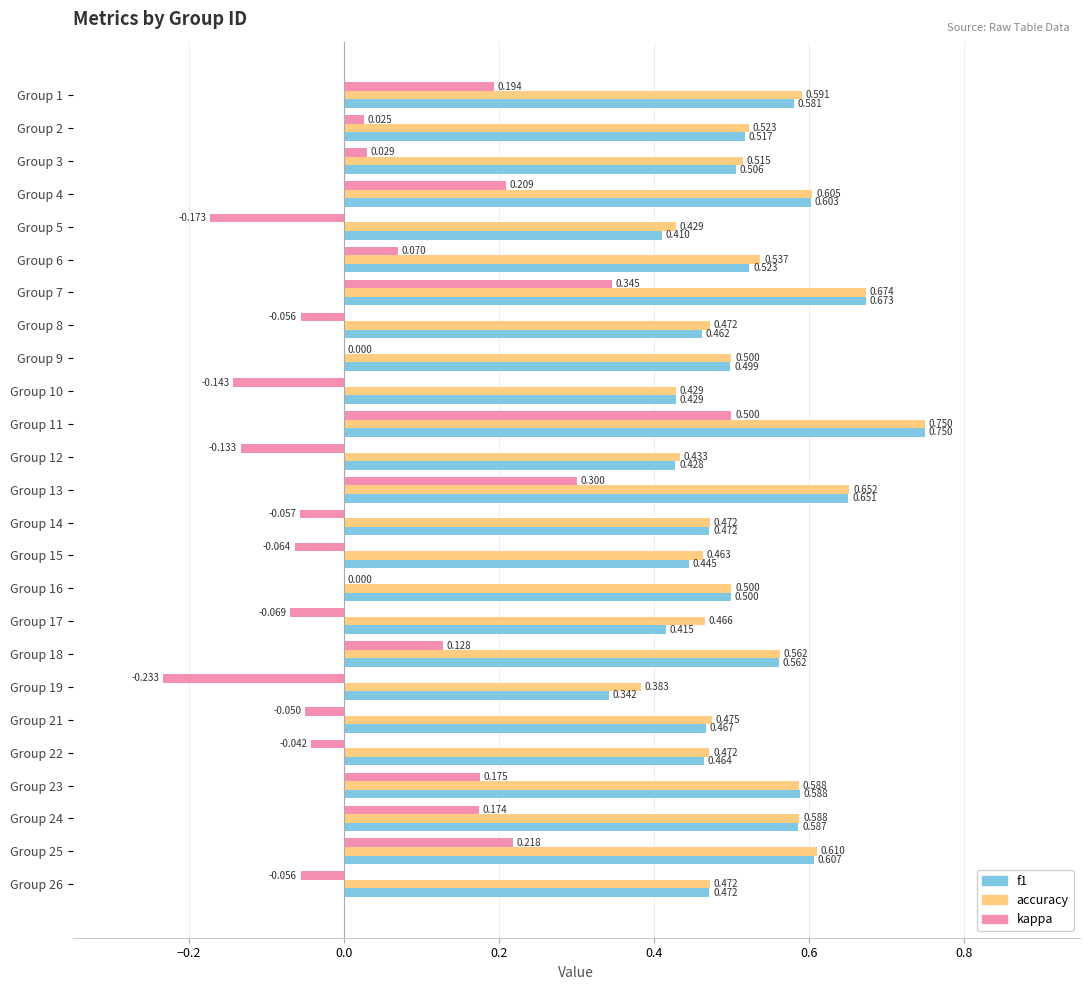

At which label does f1 reach its peak?

Group 11